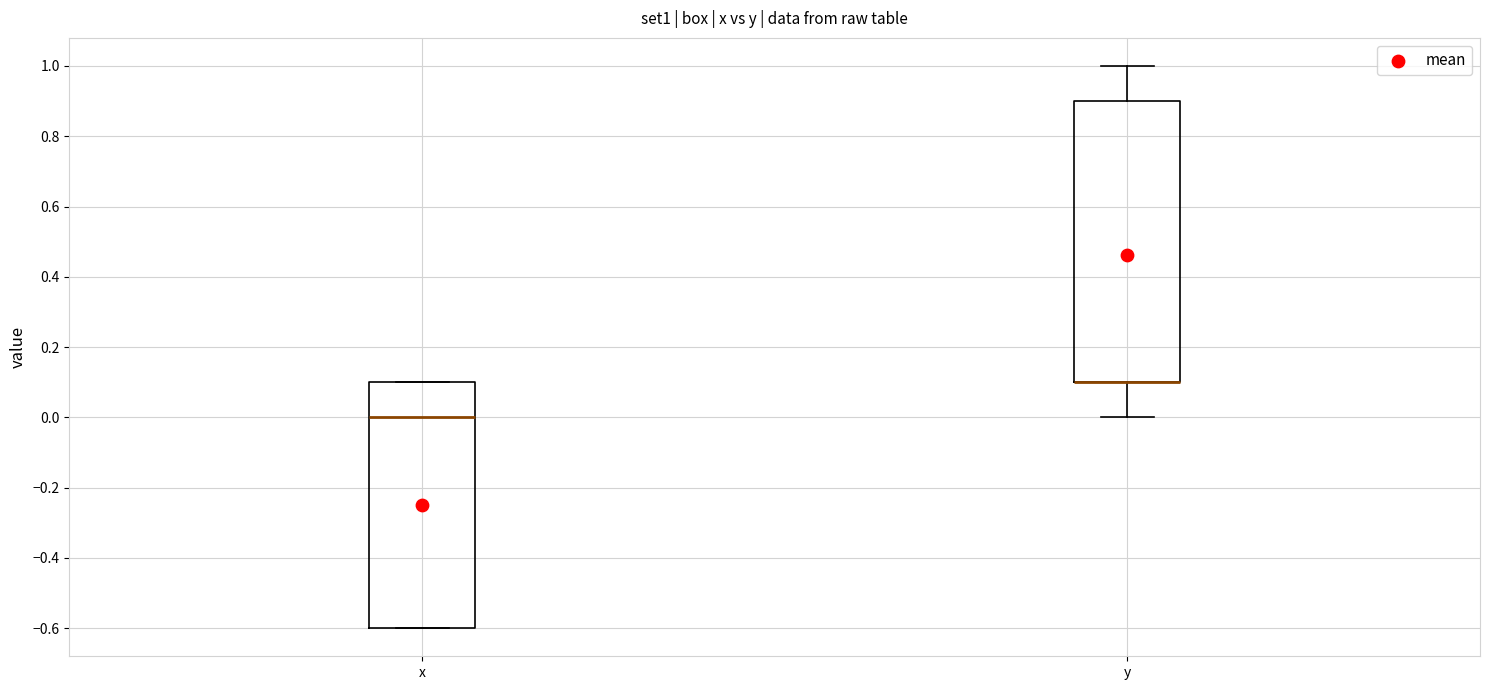

Reading left to right, transcribe this box plot: for each box, give where its median line is, the range the box spans, and where its two whiskers end, as read against the y-axis. The values are not printed on the chart, so give them approximately, as read against the axis.

x: median 0.0, box -0.6 to 0.1, whiskers -0.6 to 0.1
y: median 0.1 (drawn on the box's lower edge), box 0.1 to 0.9, whiskers 0.0 to 1.0